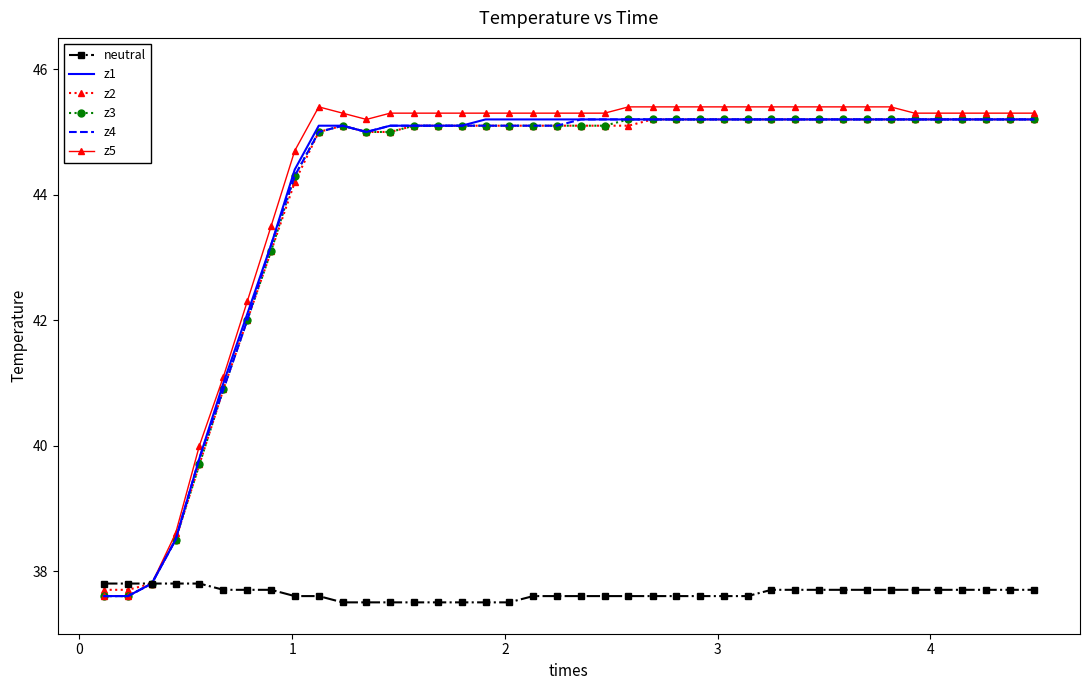

What is the smallest value displayed?

37.5